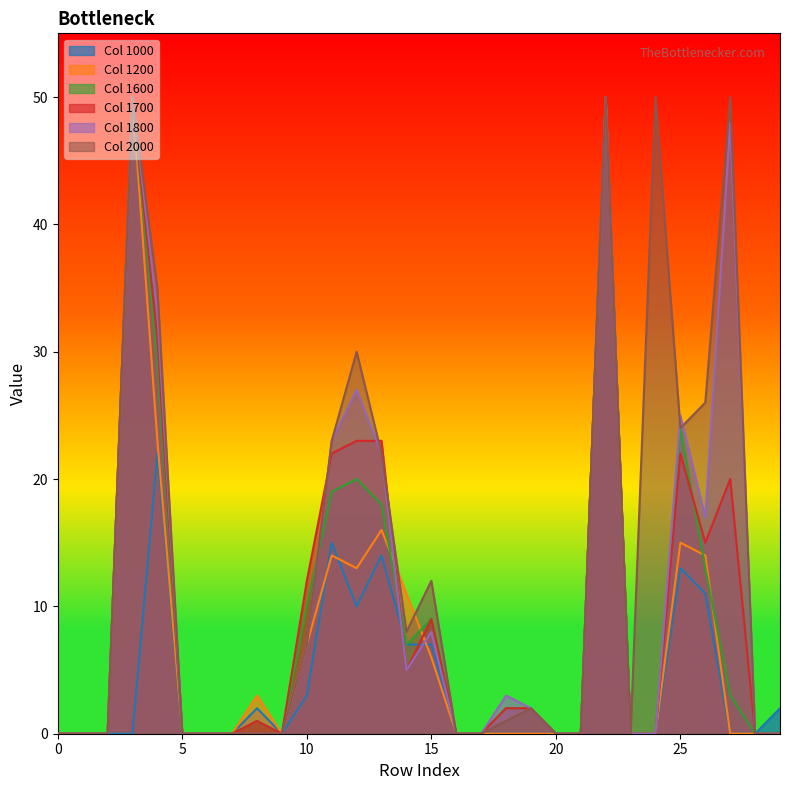

True or false: Col 1000 has a value of 0 at 20.

True